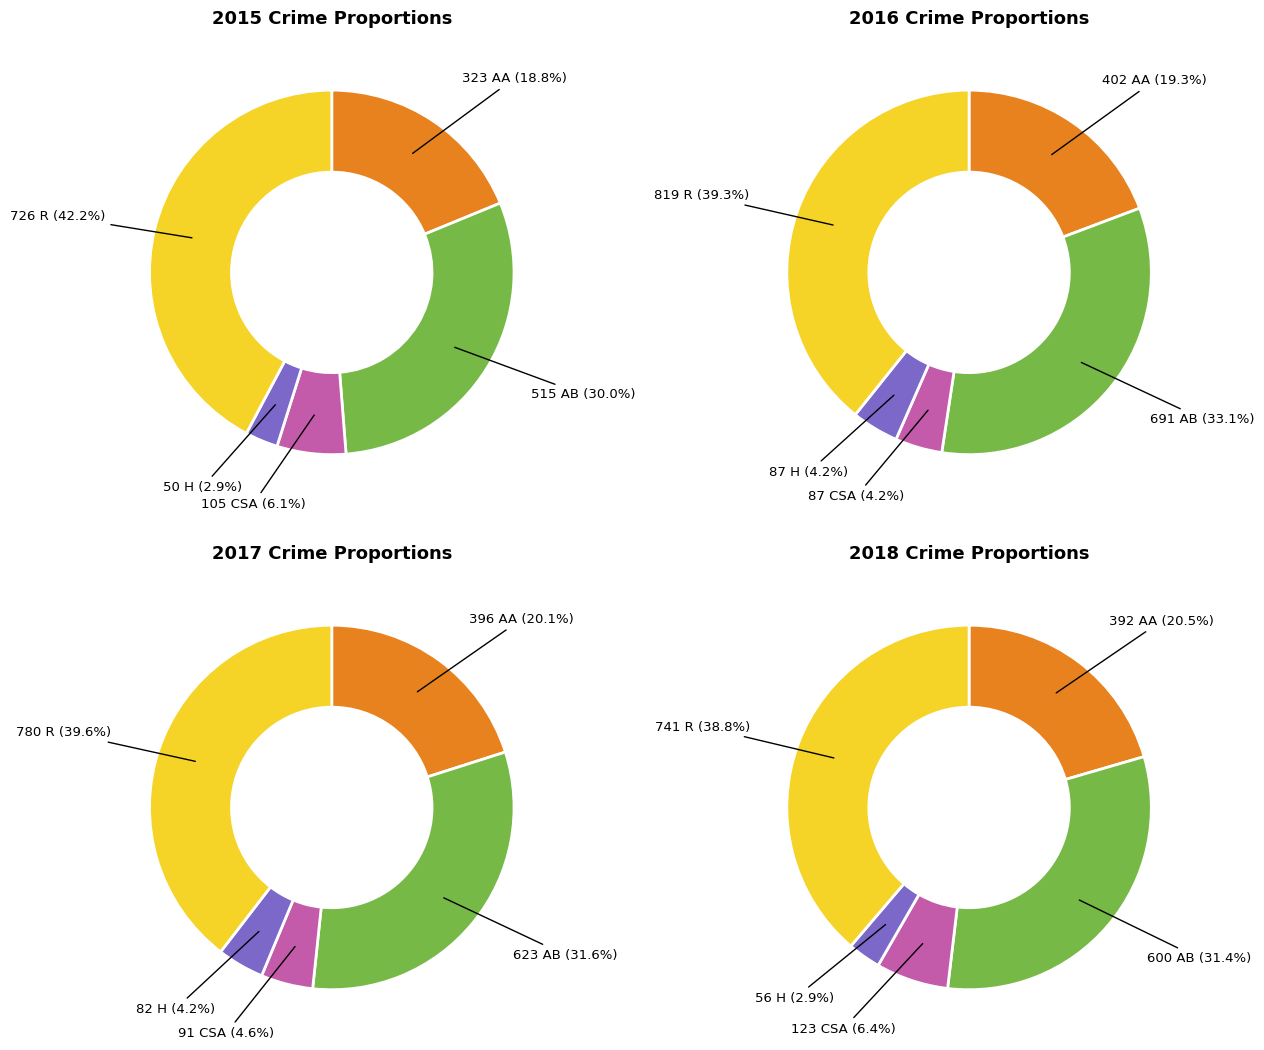

Does any single category account for the majority?

No